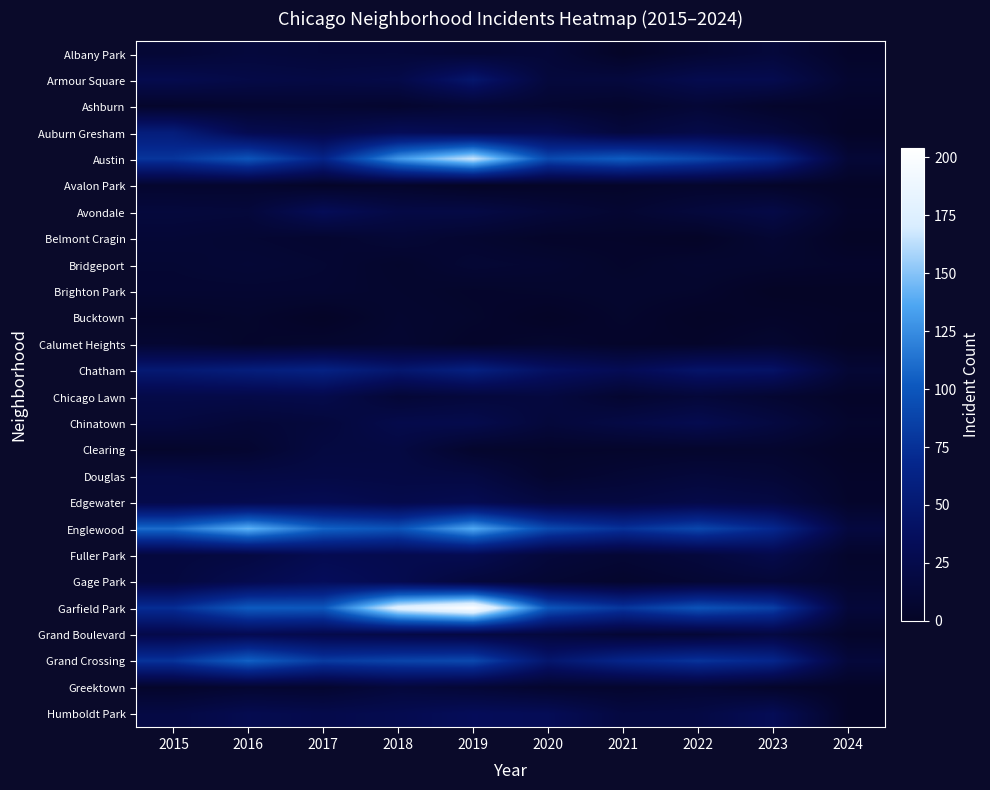

Which series has the largest range (max minus min)?

Garfield Park